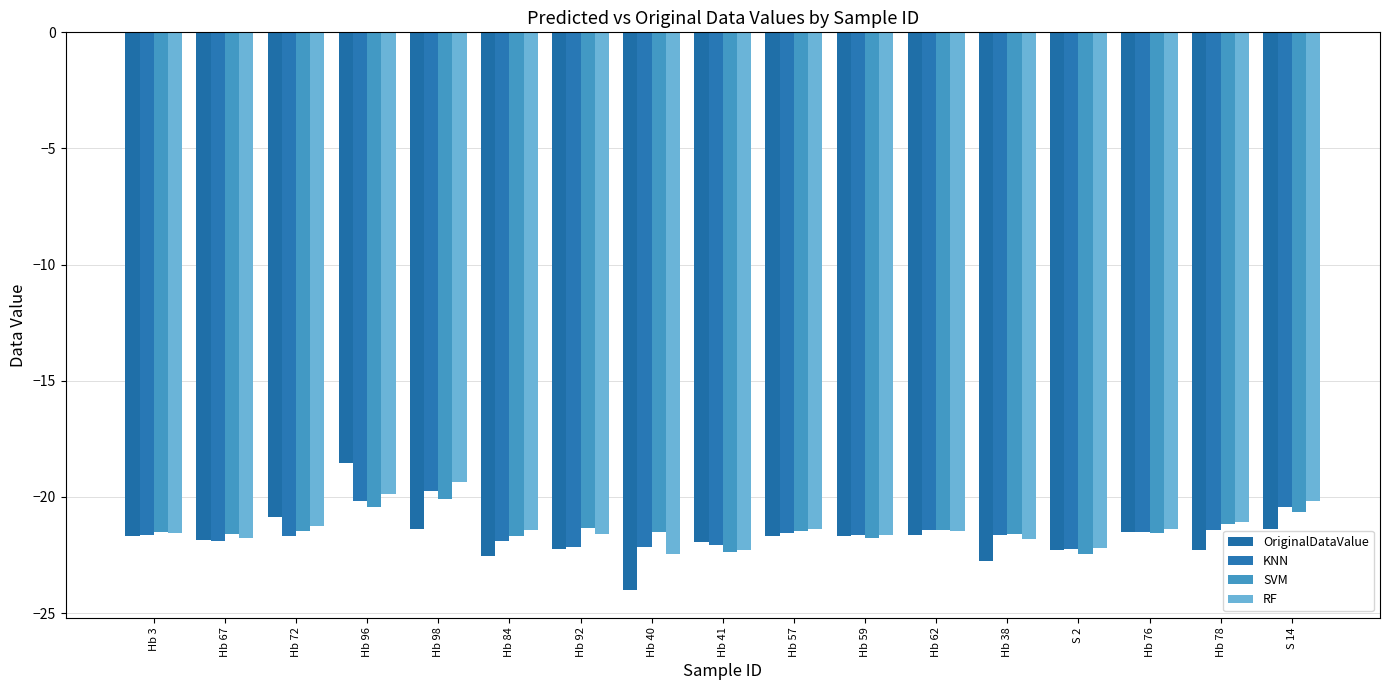

What is the label of the 9th bar from the left?

Hb 41